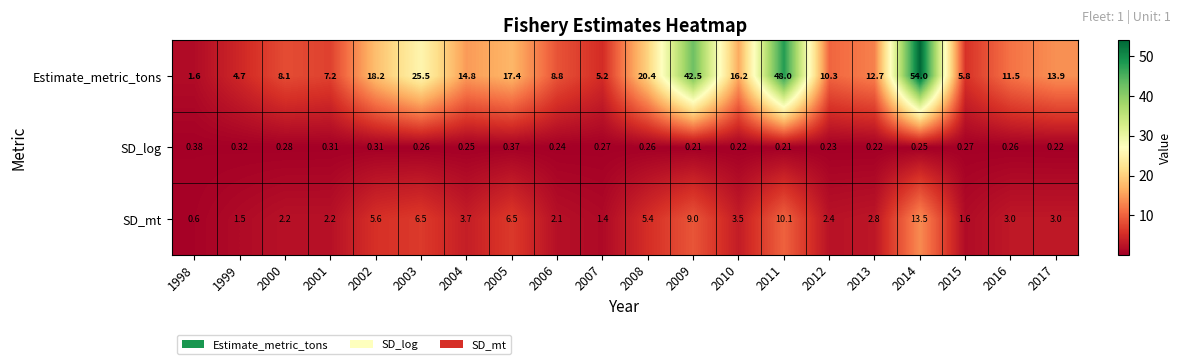

List the series in order of their overall mean, lowest first.

SD_log, SD_mt, Estimate_metric_tons